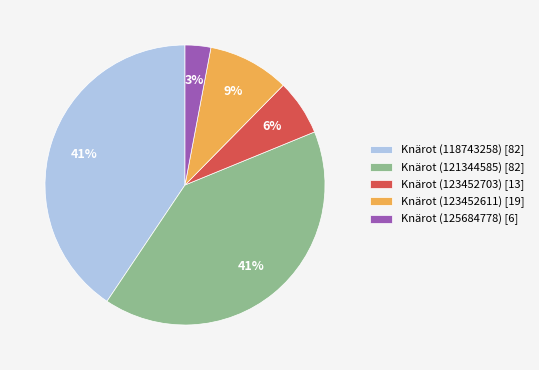

Is the sum of Knärot (123452611) [19] and Knärot (125684778) [6] greater than half?

No